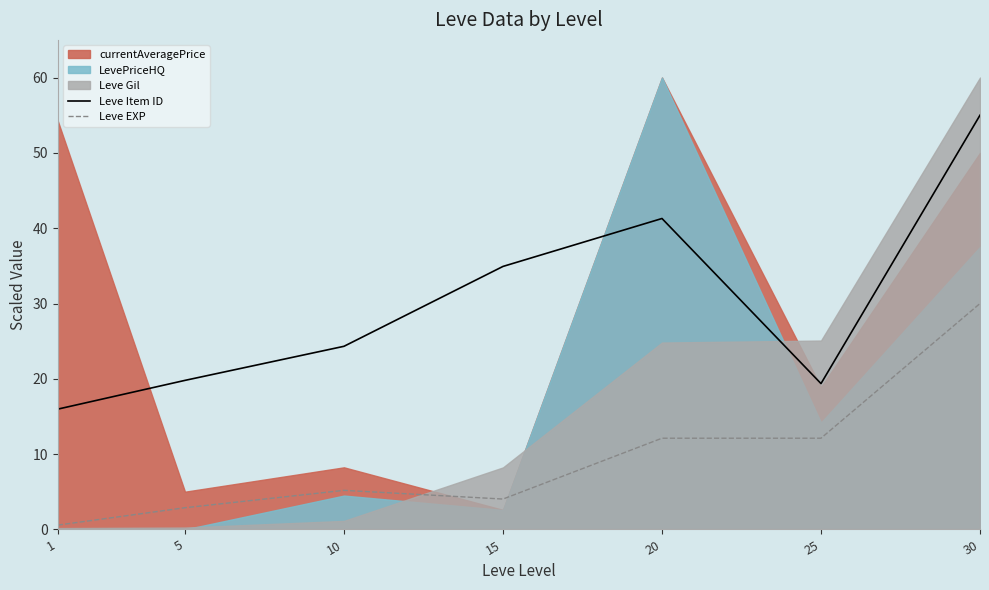

True or false: Leve Item ID and Leve EXP intersect in this chart.

False